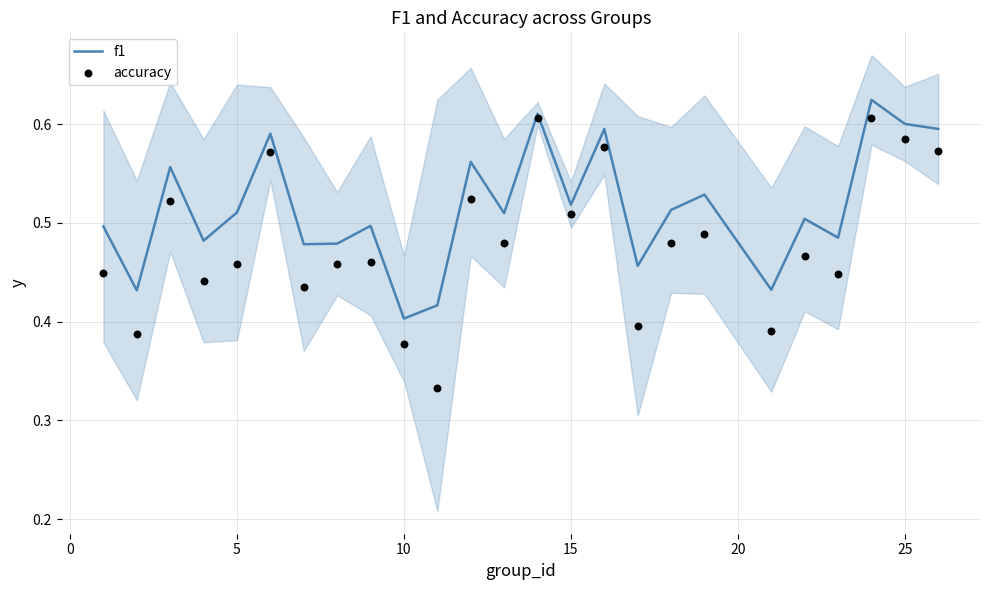

Which series has the largest total across all categories?

f1